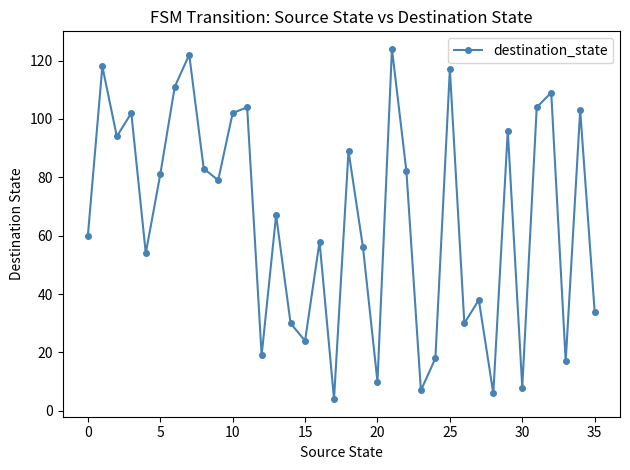

True or false: the data has more than 1 interior local peaks.

True